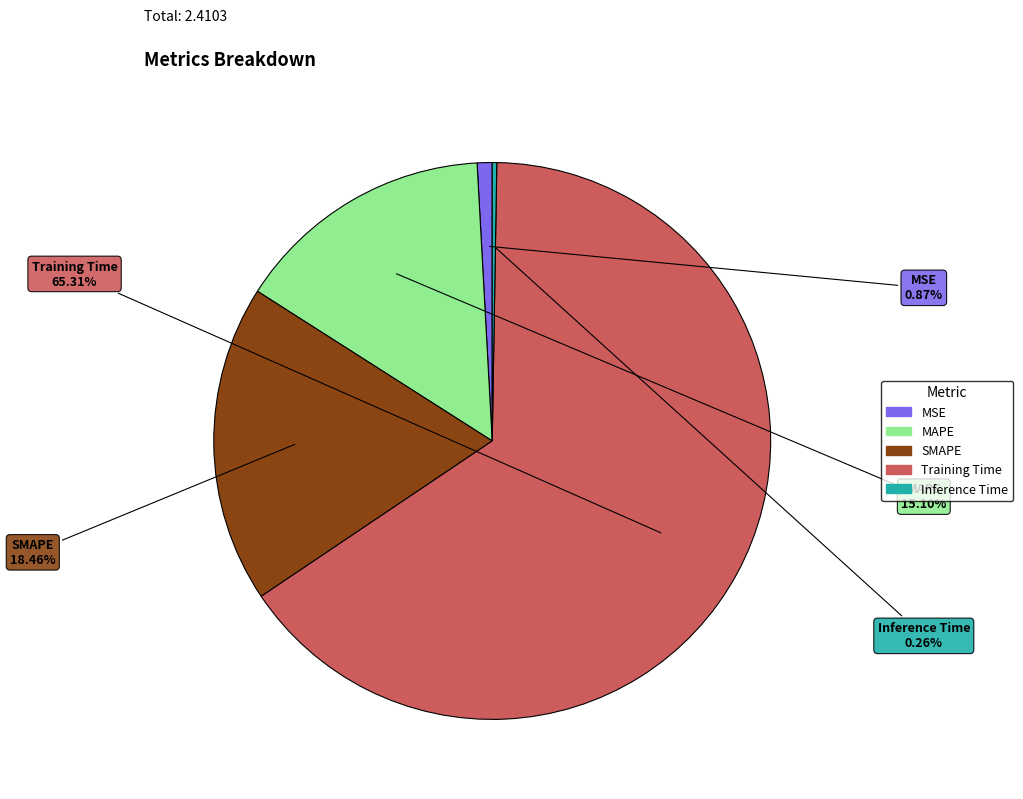

Do Training Time and MAPE together represent more than half of the pie?

Yes